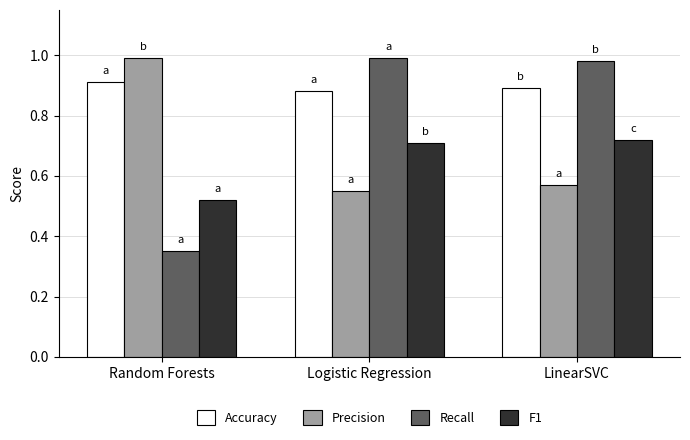

Which series has the largest total across all categories?

Accuracy